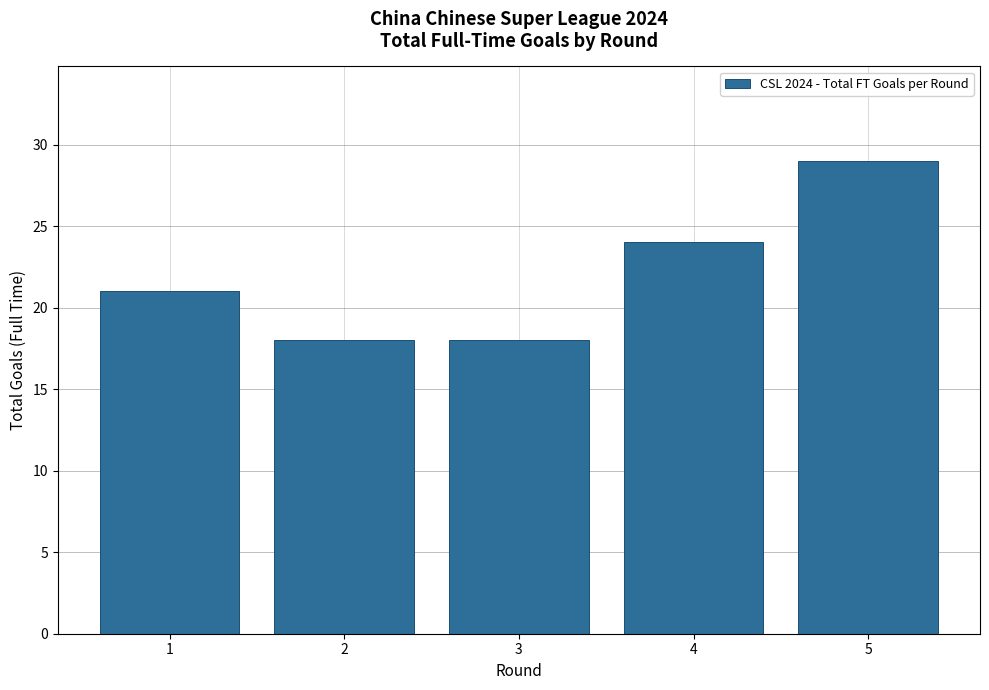

What is the sum of the values at 1 and 5?

50